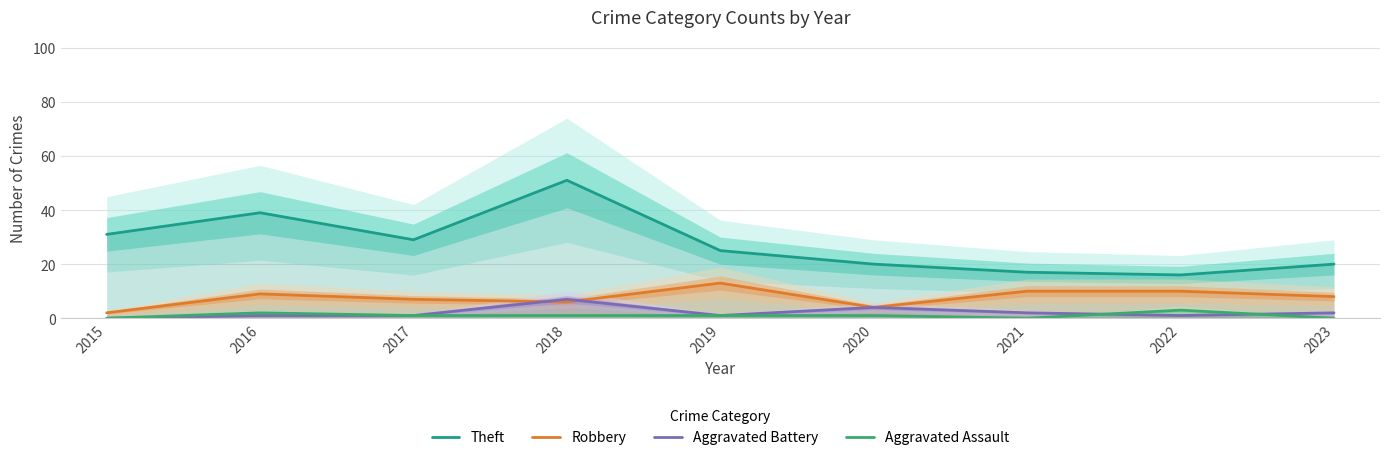

At how many categories does at least one series exceed 32?

2